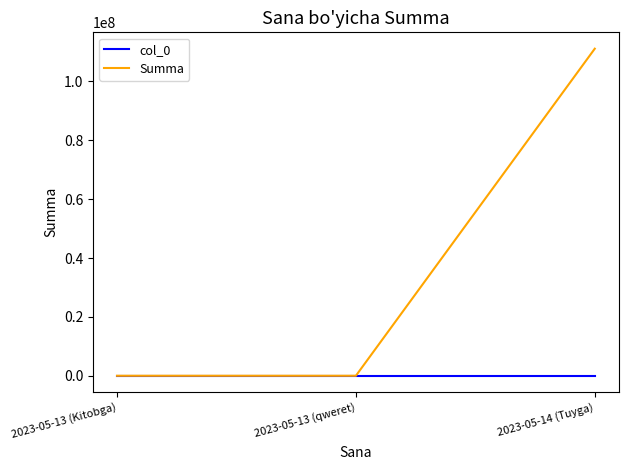

Which series changed the most between 2023-05-13 (qweret) and 2023-05-14 (Tuyga)?

Summa